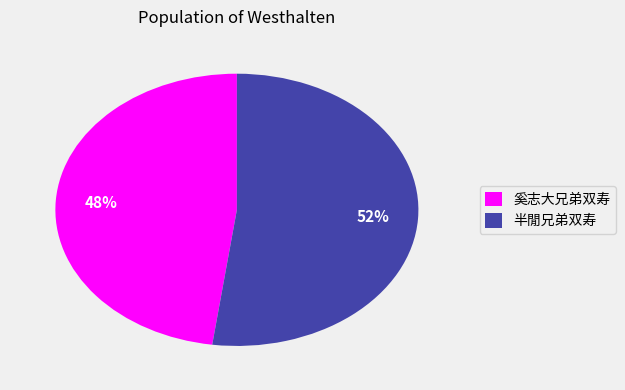

Which category has the biggest portion of the pie?

半閒兄弟双寿